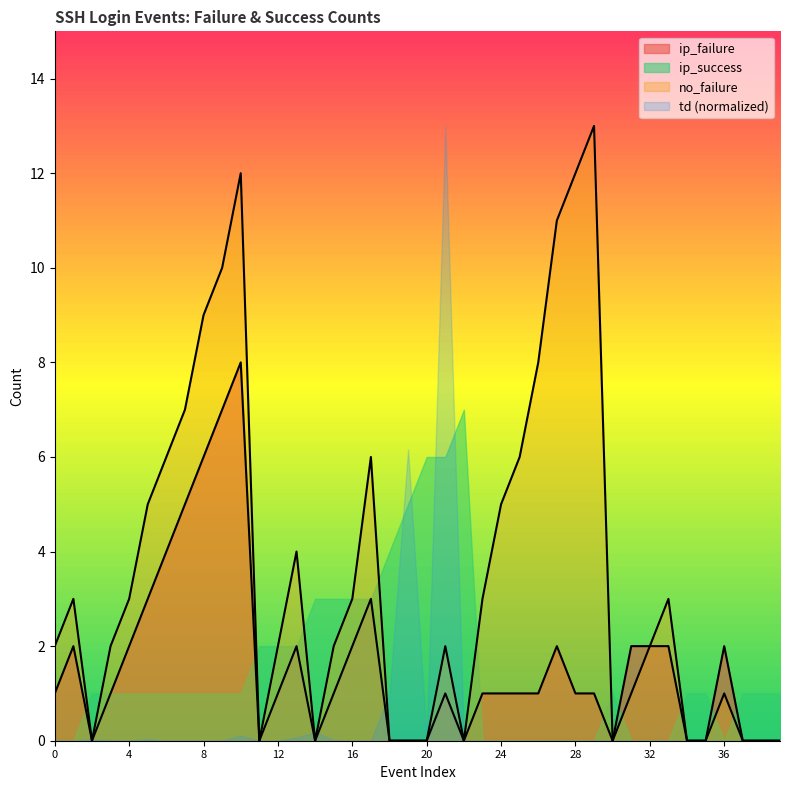

What is the sum of all ip_failure values?

65.0